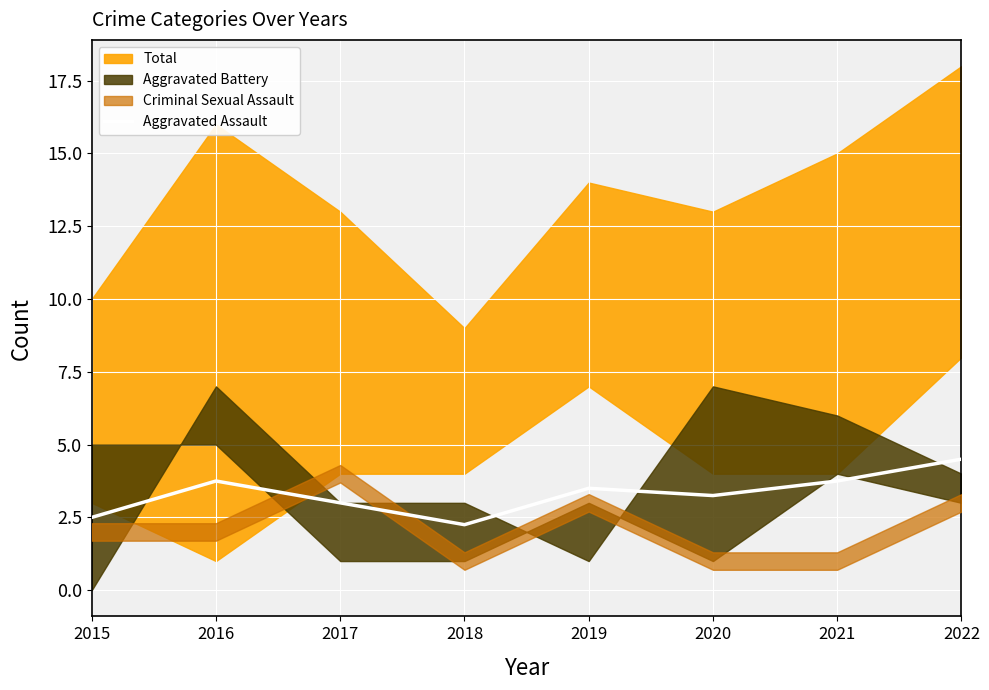

Is it true that the value at 2020 is 3.2?

True